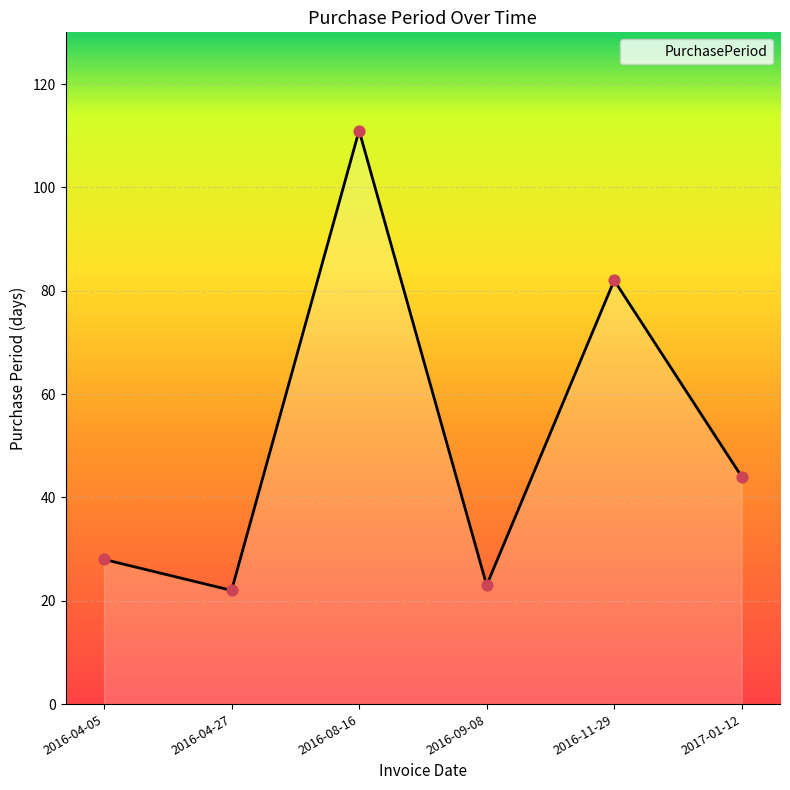

Approximately how many times larger is the value at 2016-04-27 compared to 2016-08-16?

0.2